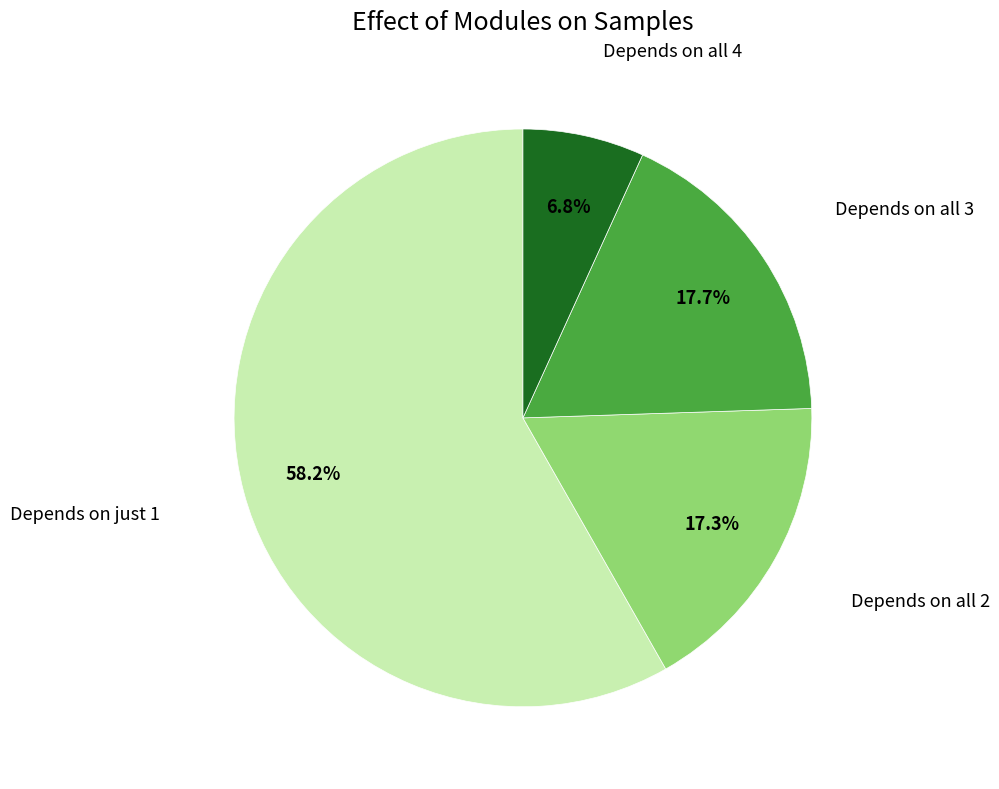

Is there any slice that represents more than half of the pie?

Yes